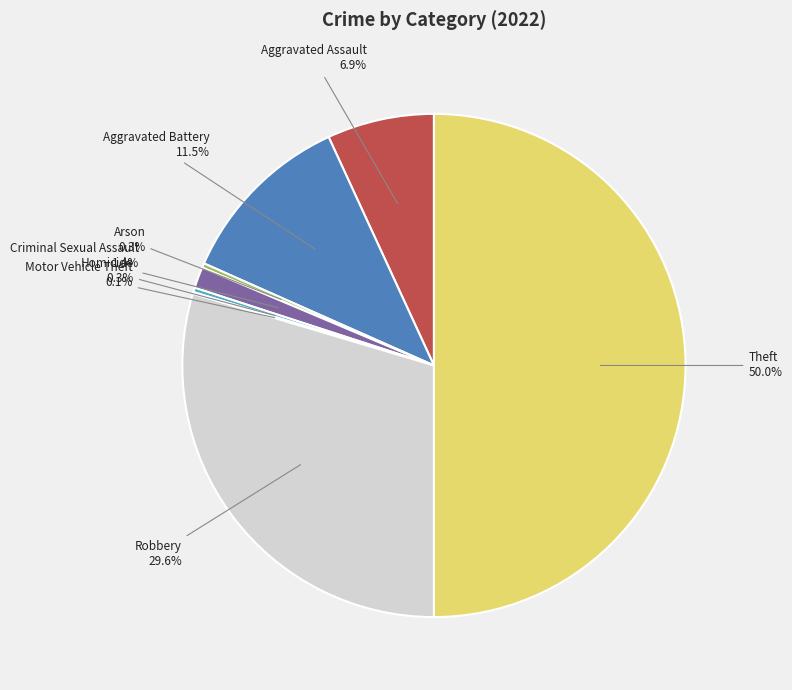

To the nearest percent, what percentage of the pie is Criminal Sexual Assault?

1%